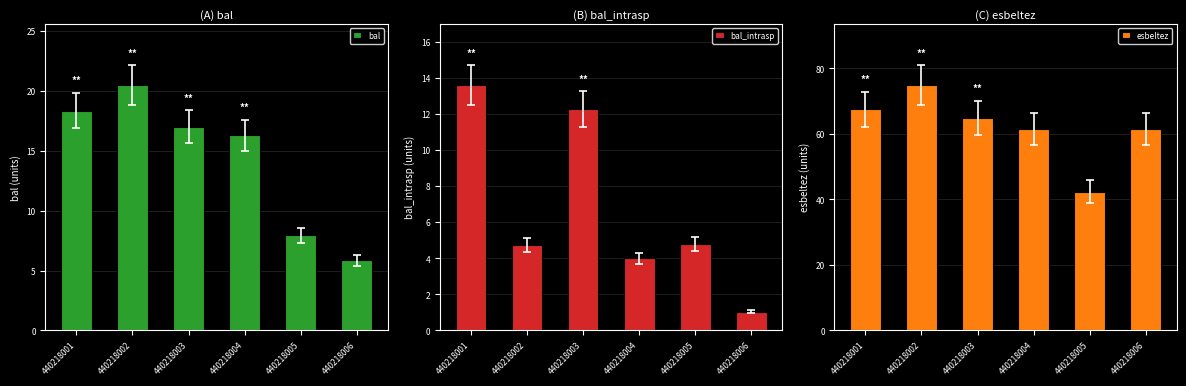

Between 440218002 and 440218004, which series saw the biggest shift?

esbeltez